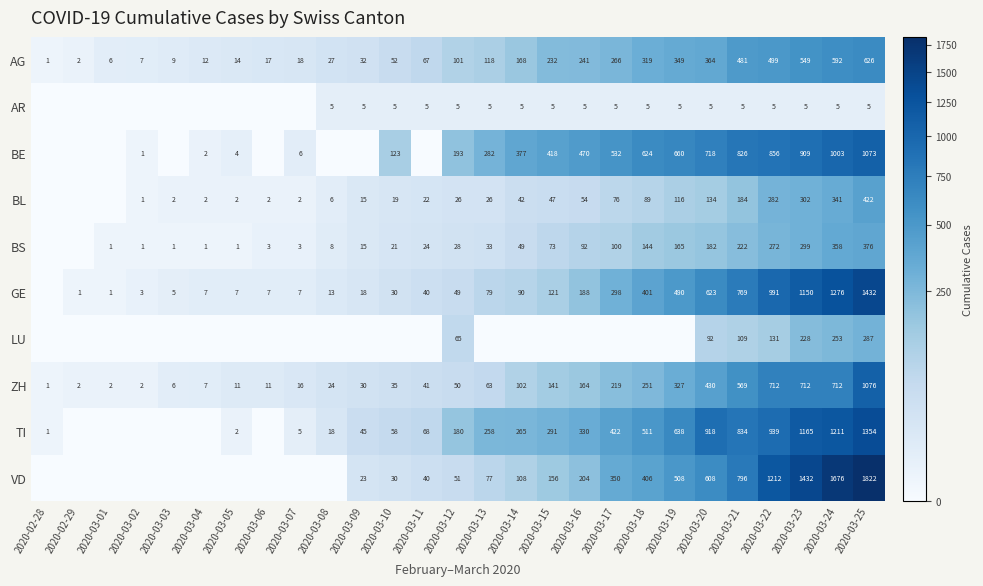

At which category is the sum across all series the highest?

2020-03-25